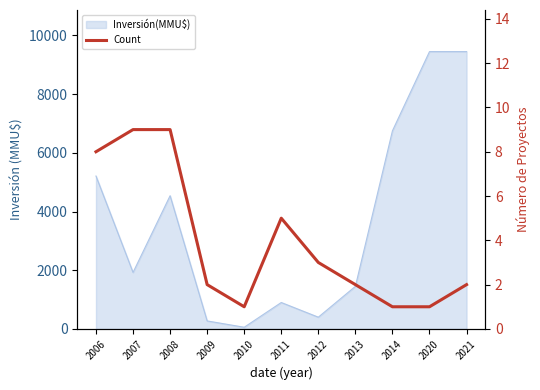

Rank the categories by value from lowest to highest.

2010, 2014, 2020, 2009, 2013, 2021, 2012, 2011, 2006, 2007, 2008